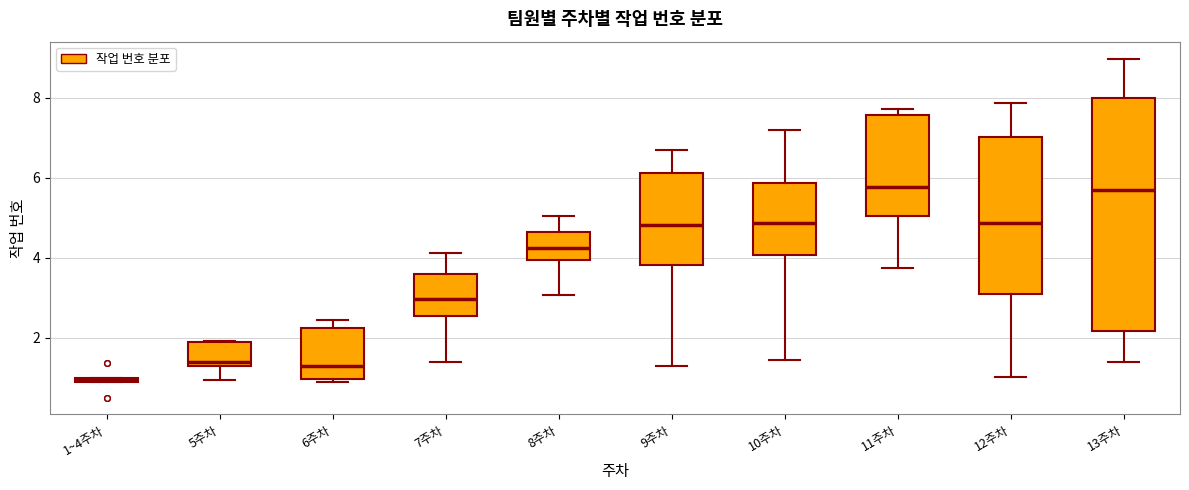

Which box has the lowest median line?

1~4주차